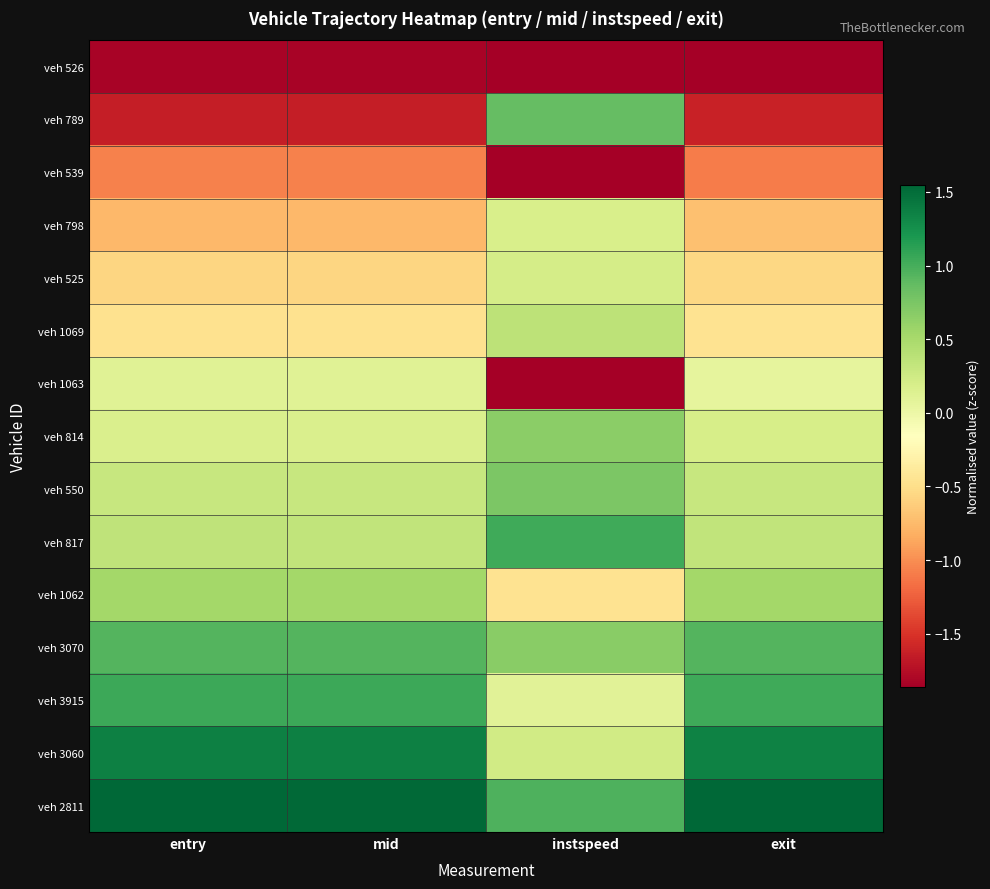

Reading left to right, list all the values displayed in this chart.

veh 526: entry=-1.8	mid=-1.8	instspeed=-1.9	exit=-1.9
veh 789: entry=-1.6	mid=-1.6	instspeed=0.9	exit=-1.6
veh 539: entry=-1.1	mid=-1.1	instspeed=-1.9	exit=-1.1
veh 798: entry=-0.8	mid=-0.8	instspeed=0.2	exit=-0.7
veh 525: entry=-0.6	mid=-0.6	instspeed=0.2	exit=-0.6
veh 1069: entry=-0.5	mid=-0.5	instspeed=0.4	exit=-0.5
veh 1063: entry=0.1	mid=0.1	instspeed=-1.9	exit=0.1
veh 814: entry=0.2	mid=0.2	instspeed=0.7	exit=0.2
veh 550: entry=0.3	mid=0.3	instspeed=0.7	exit=0.3
veh 817: entry=0.3	mid=0.3	instspeed=1.0	exit=0.3
veh 1062: entry=0.5	mid=0.5	instspeed=-0.5	exit=0.5
veh 3070: entry=0.9	mid=0.9	instspeed=0.7	exit=0.9
veh 3915: entry=1.0	mid=1.0	instspeed=0.1	exit=1.0
veh 3060: entry=1.4	mid=1.4	instspeed=0.2	exit=1.4
veh 2811: entry=1.5	mid=1.5	instspeed=1.0	exit=1.5